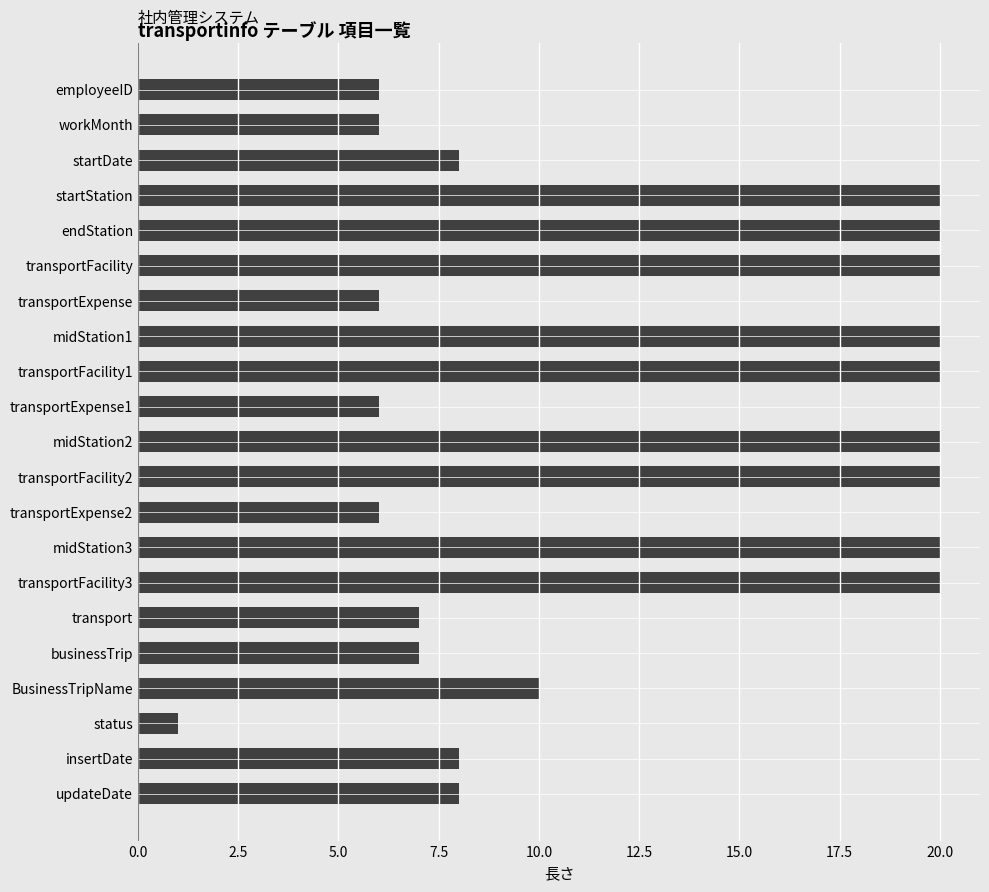

What is the average value?

12